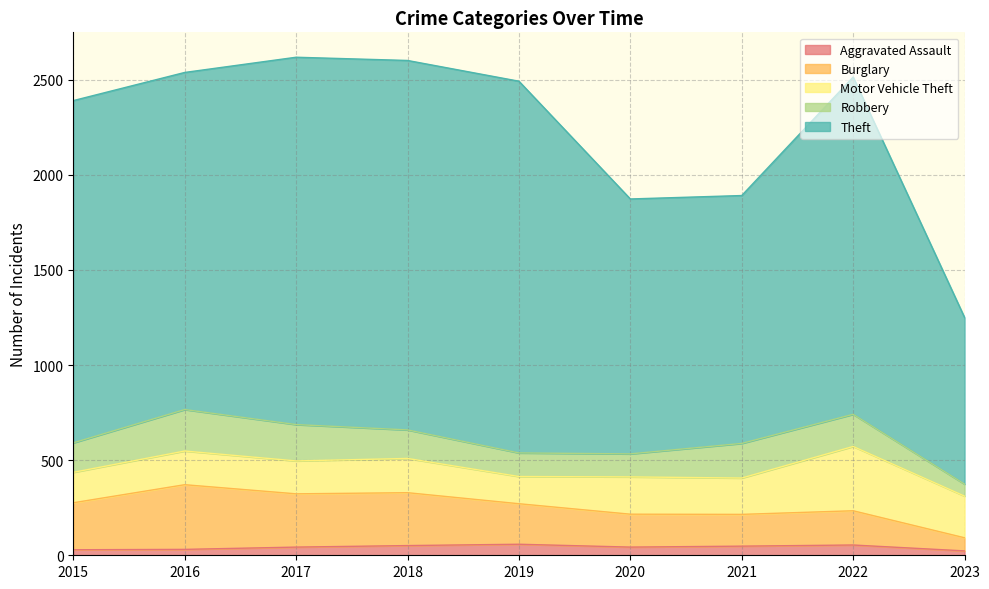

True or false: Theft has more than 1 points higher than both neighbors.

True